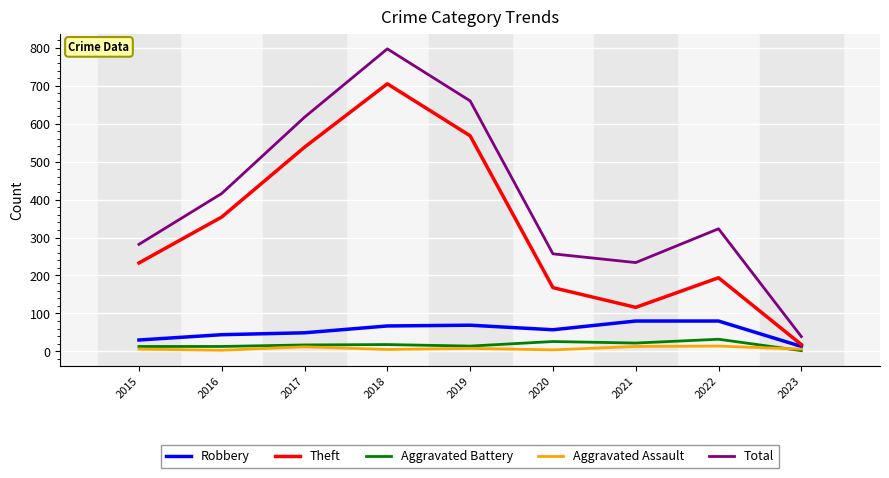

In Total, how many points are lower than both neighbors (excluding endpoints)?

1